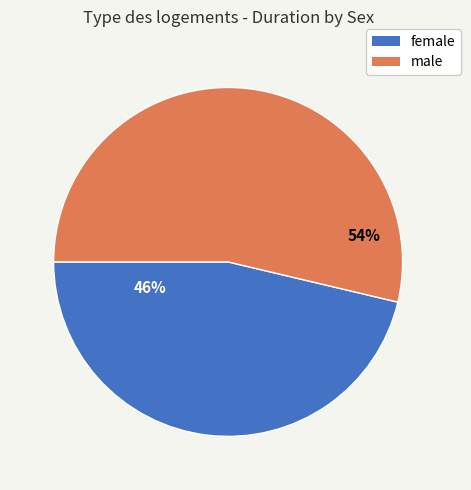

True or false: female accounts for 46% of the total.

True